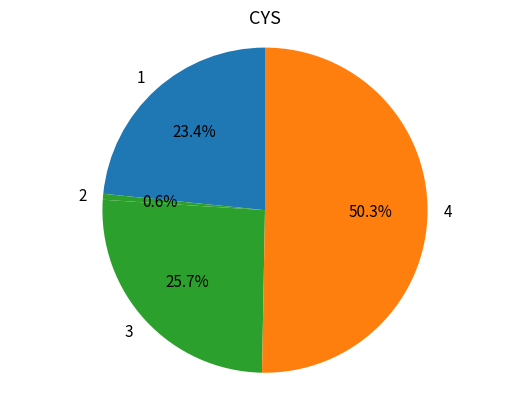

To the nearest percent, what is the difference between the largest and smallest slice percentages?

50%